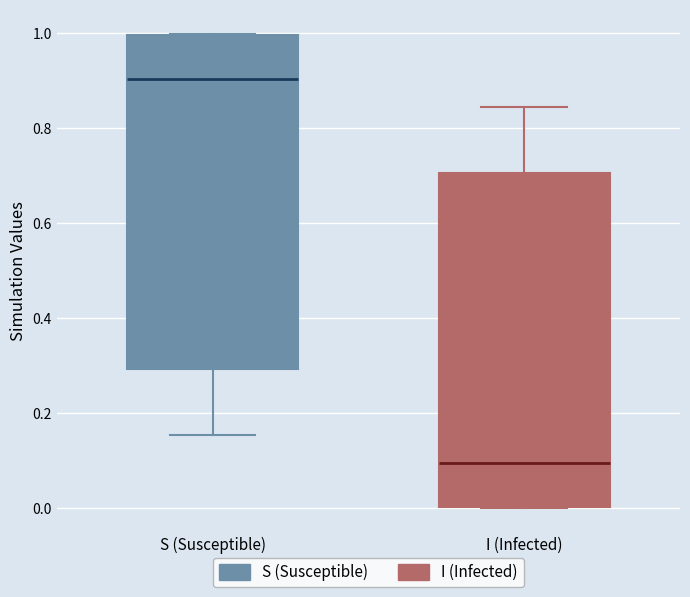

Reading left to right, transcribe this box plot: for each box, give where its median line is, the range the box spans, and where its two whiskers end, as read against the y-axis. The values are not printed on the chart, so give them approximately, as read against the axis.

S (Susceptible): median 0.90, box 0.30 to 1.00, whiskers 0.16 to 1.00
I (Infected): median 0.10, box 0.00 to 0.70, whiskers 0.00 to 0.84